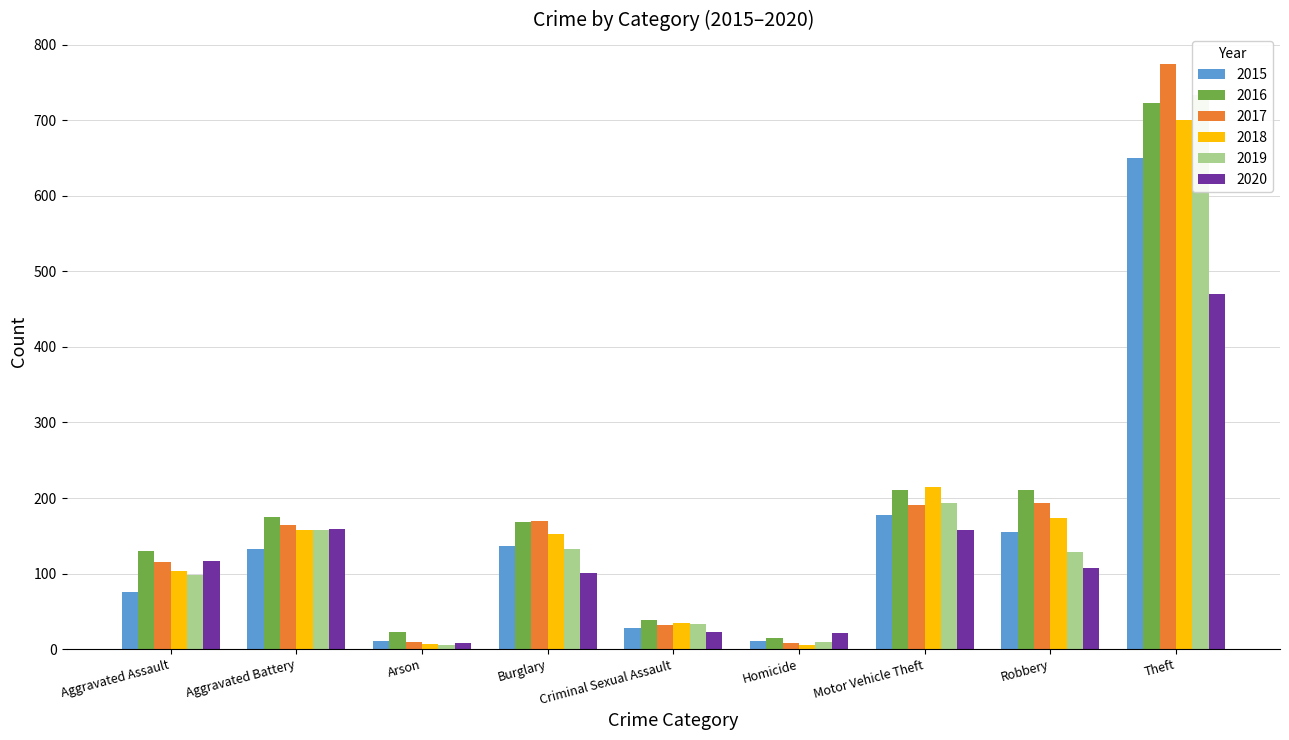

Reading left to right, what are all the values shown in this chart?

2015: 76	132	11	137	28	11	178	155	650
2016: 130	175	23	168	38	15	211	210	723
2017: 115	164	9	169	32	8	191	193	775
2018: 103	158	7	153	34	5	214	173	700
2019: 98	157	6	132	33	10	194	129	733
2020: 116	159	8	101	23	21	157	107	470